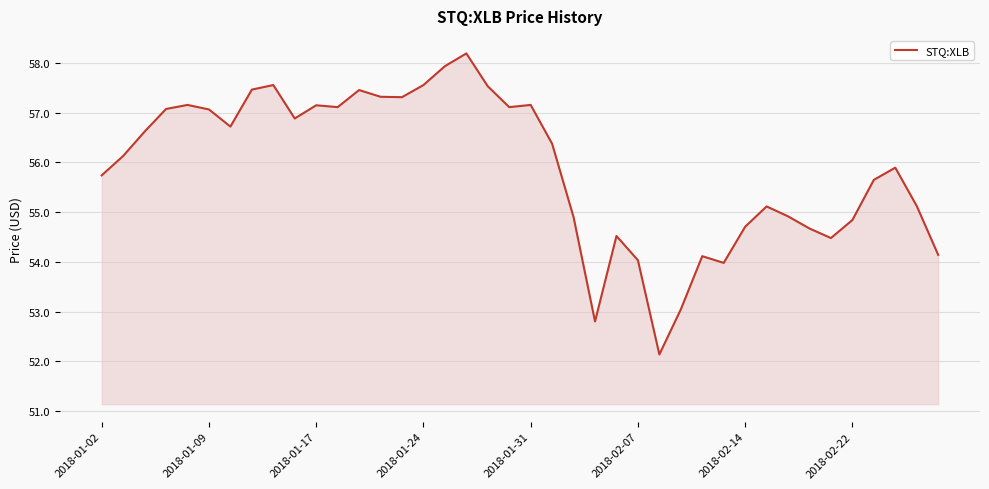

How many values are below 56?

19